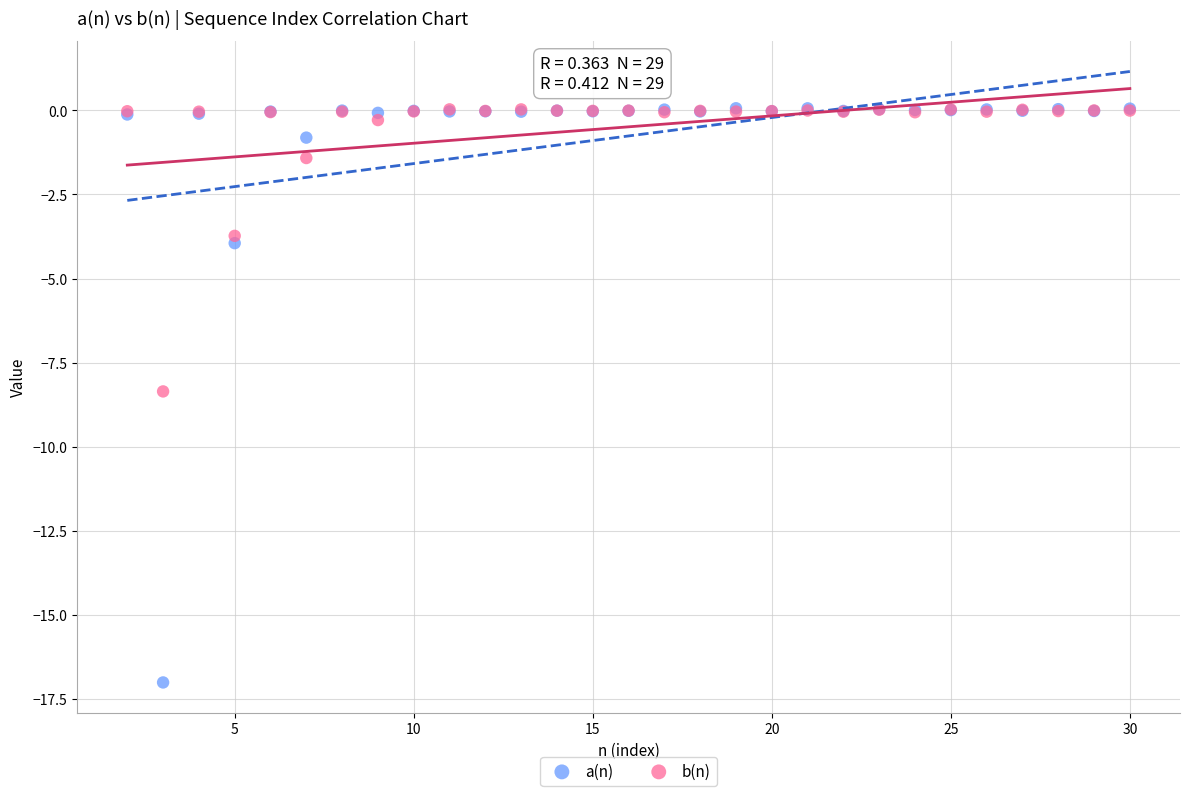

What are all the series names shown in the legend?

a(n), b(n)